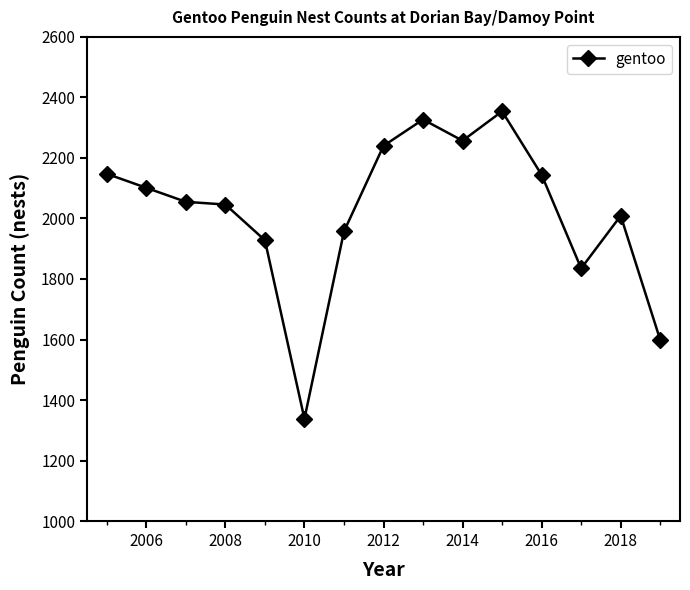

What is the maximum value shown in the chart?

2354.0